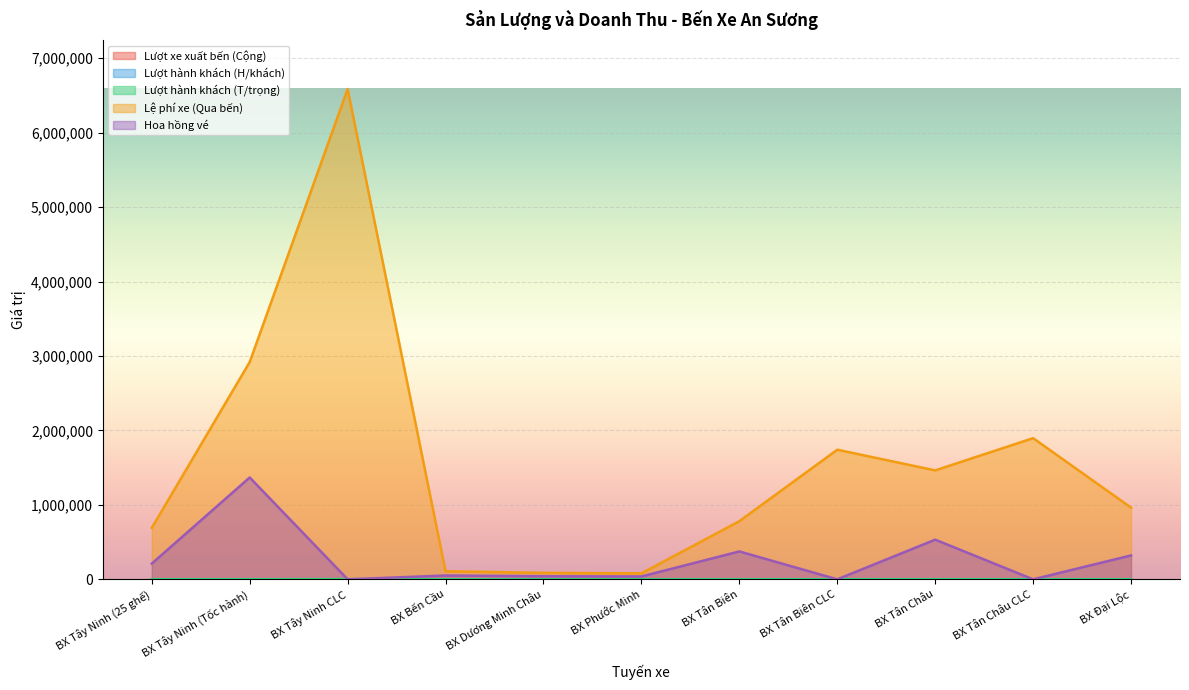

What is the total value across all series at BX Tây Ninh (Tốc hành)?

4288224